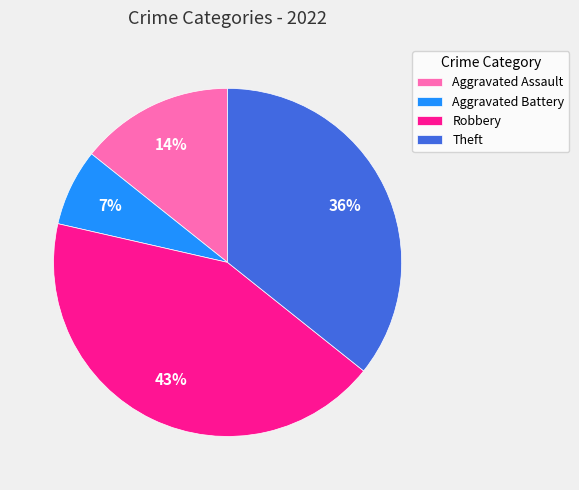

How many slices are in this pie chart?

4